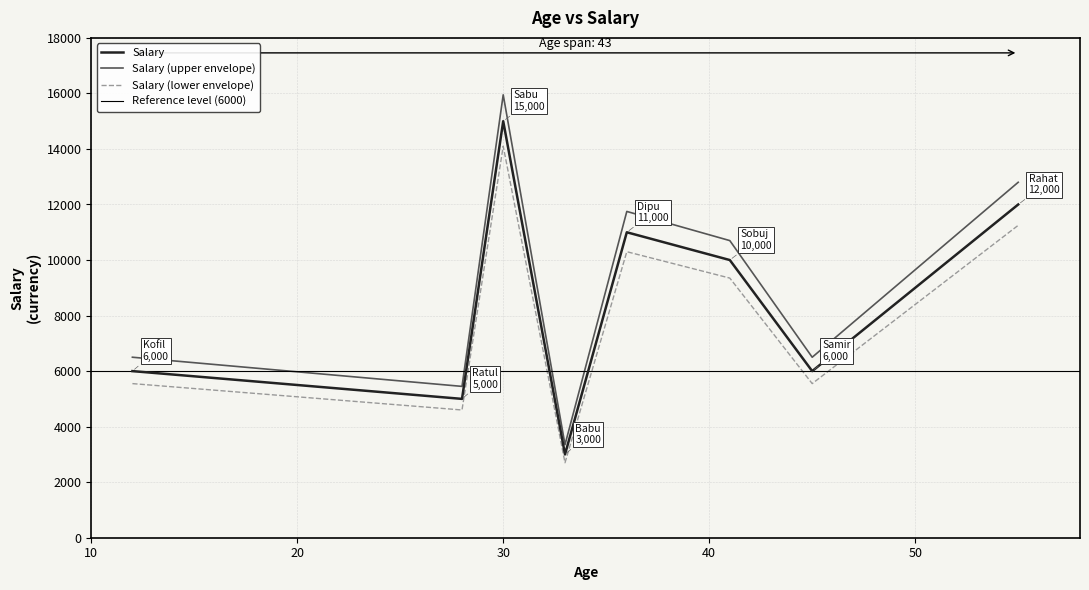

What is the minimum value for Salary (upper envelope)?

3350